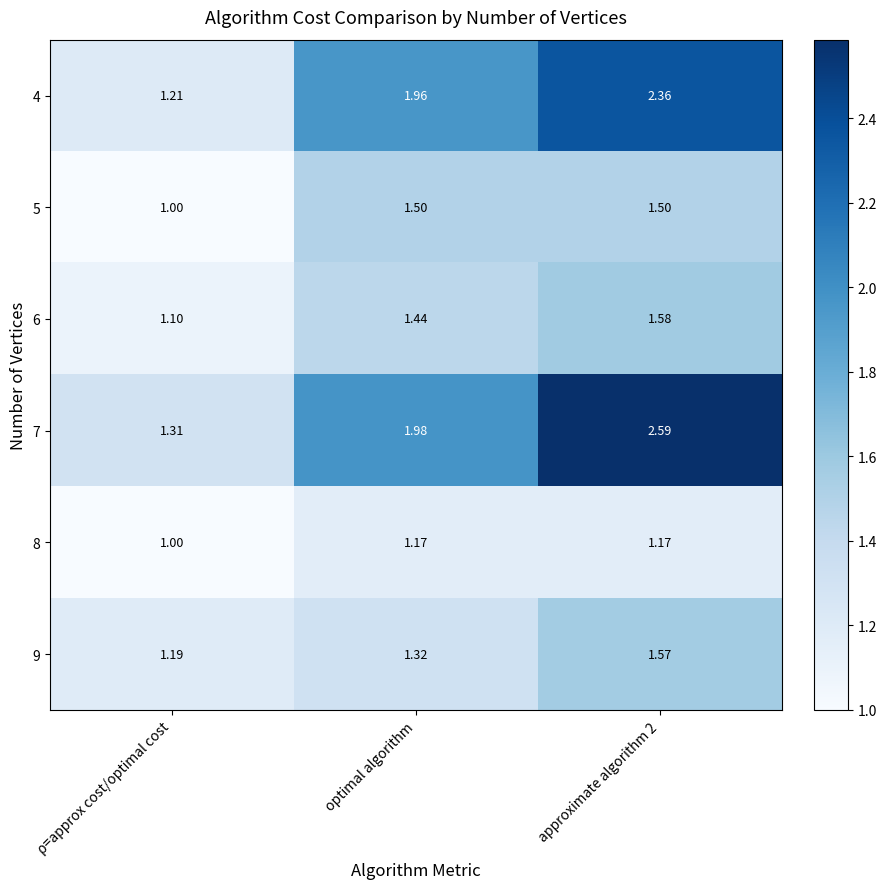

Which category has the lowest value across all series?

ρ=approx cost/optimal cost